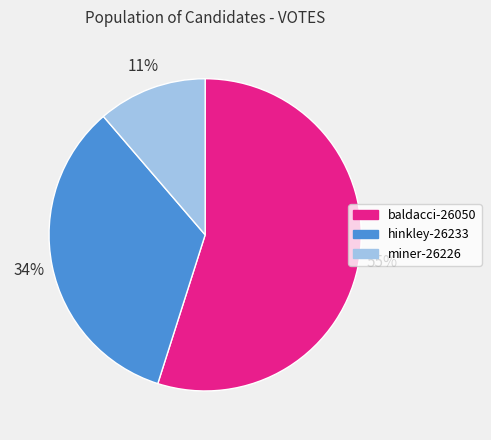

Is it true that hinkley-26233 is 34% of the pie?

True